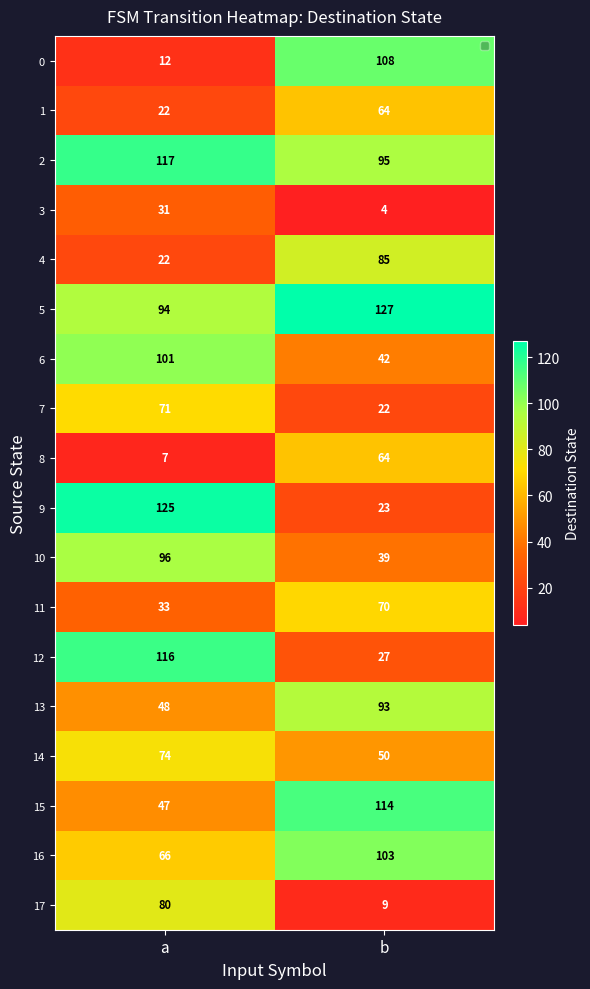

What is the average value of the 9 series?

74